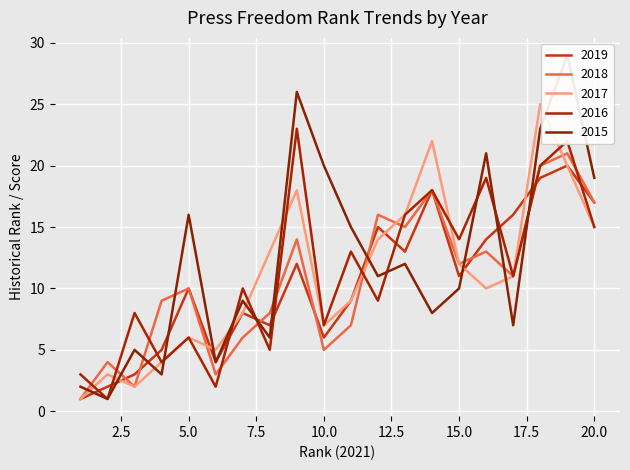

Reading right to left, extract all data points from this chart.

2019: 17	20	19	16	14	11	18	13	15	9	6	12	7	8	4	10	5	3	2	1
2018: 17	21	20	11	13	12	18	15	16	7	5	14	8	6	3	10	9	2	4	1
2017: 15	20	25	11	10	12	22	16	14	9	7	18	13	8	5	6	4	2	3	1
2016: 15	22	20	11	19	14	18	16	9	13	7	23	5	10	2	6	4	8	1	3
2015: 19	29	23	7	21	10	8	12	11	15	20	26	6	9	4	16	3	5	1	2